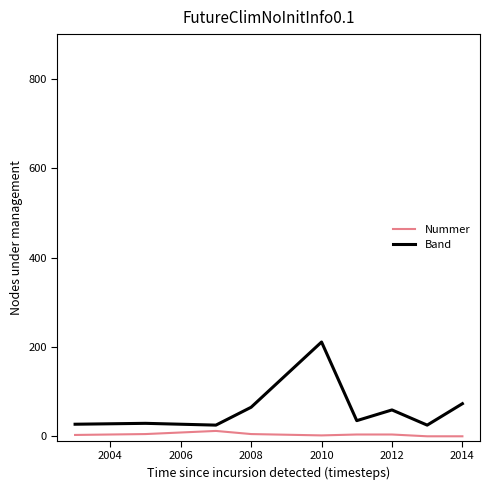

Rank the series by their maximum value, from highest to lowest.

Band, Nummer